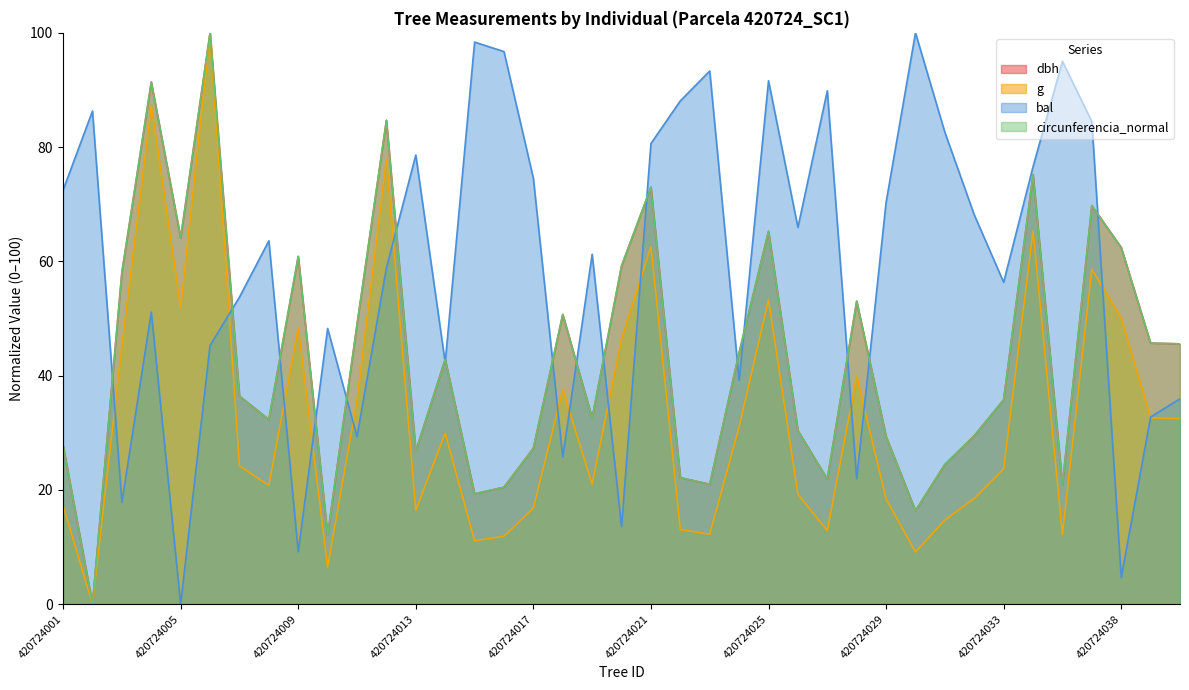

What is the value of the g point at the 30th from the left?

9.1